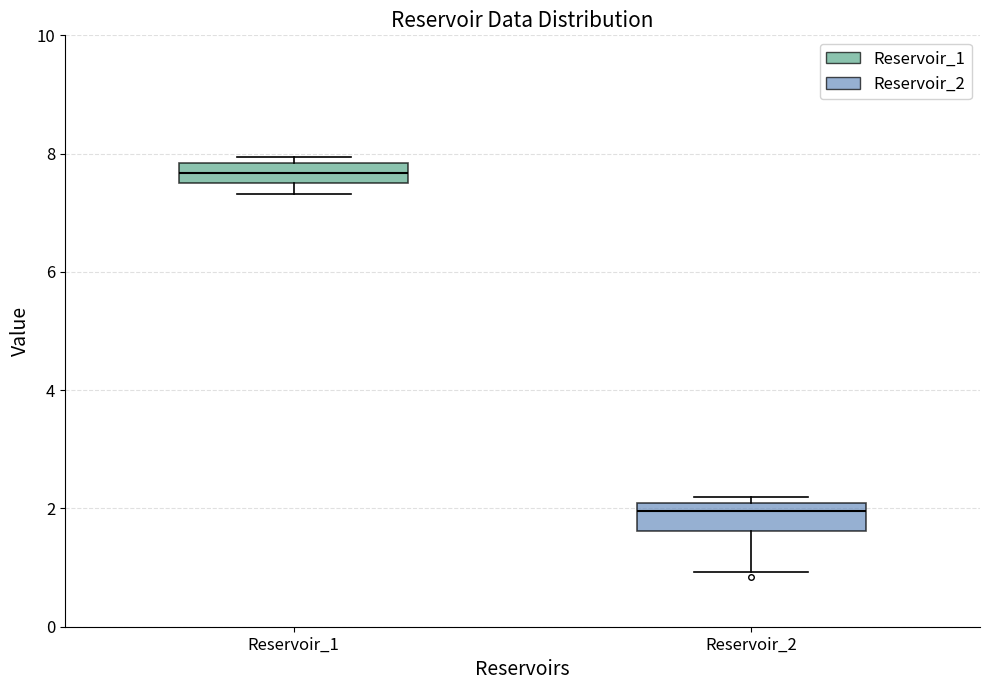

Reading left to right, transcribe this box plot: for each box, give where its median line is, the range the box spans, and where its two whiskers end, as read against the y-axis. The values are not printed on the chart, so give them approximately, as read against the axis.

Reservoir_1: median 7.6, box 7.4 to 7.8, whiskers 7.4 (below the box's lower edge) to 8.0
Reservoir_2: median 2.0 (just below the box's upper edge), box 1.6 to 2.0, whiskers 1.0 to 2.2